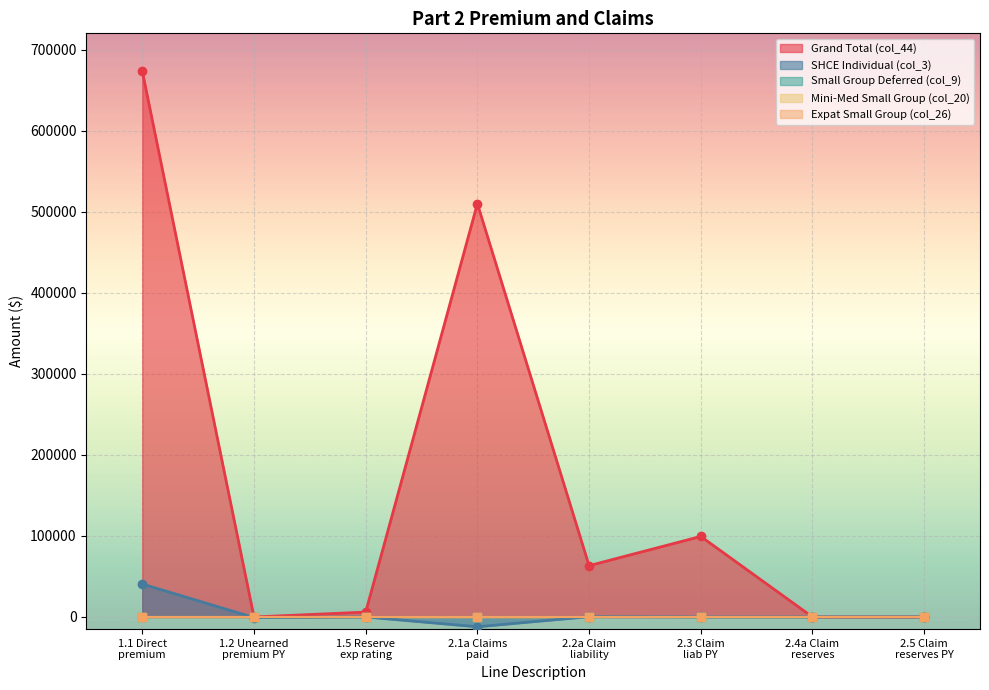

True or false: Grand Total (col_44) has more than 1 points higher than both neighbors.

True